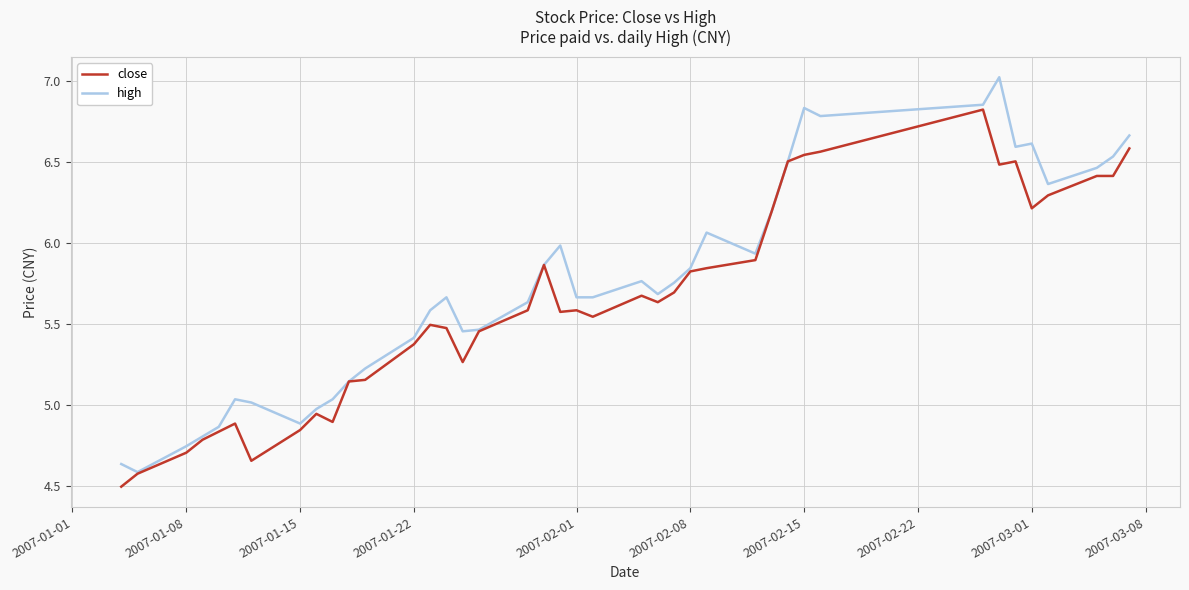

Which series has the largest total across all categories?

high